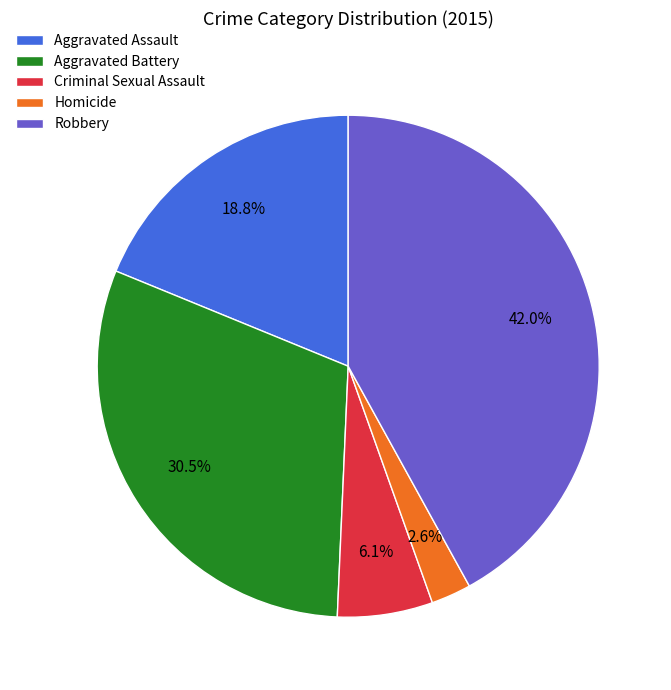

What percentage is the Aggravated Assault slice, to the nearest percent?

19%